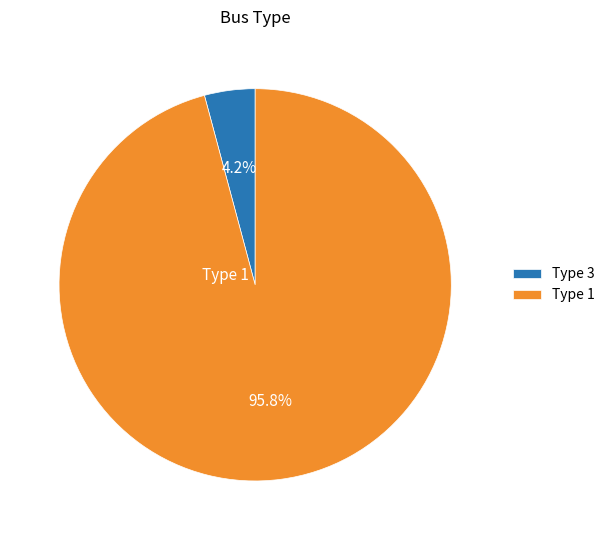

How much of the chart is everything except Type 1?

4.2%